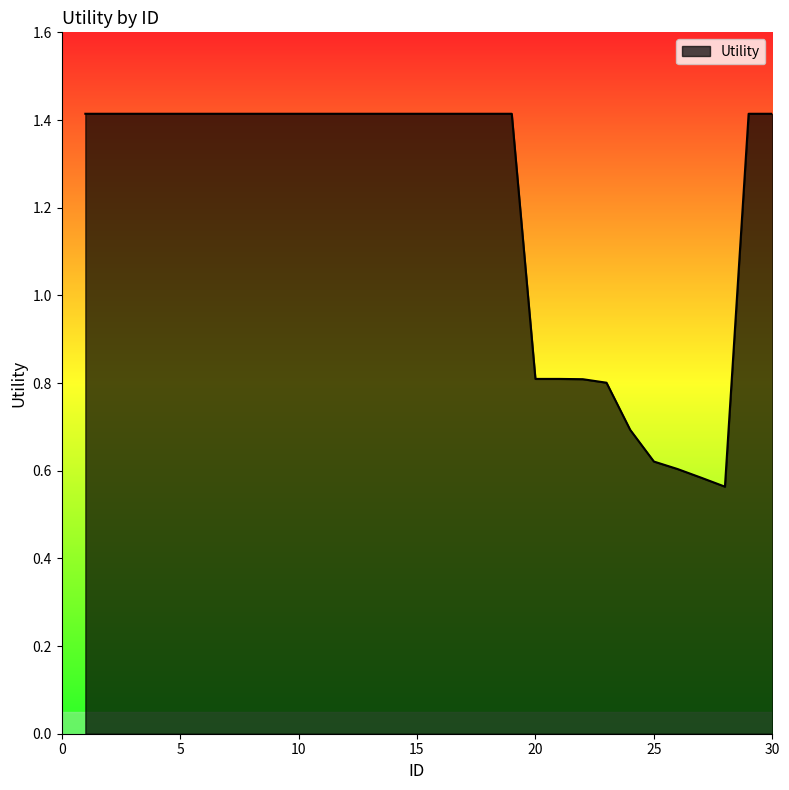

What is the maximum value shown in the chart?

1.4